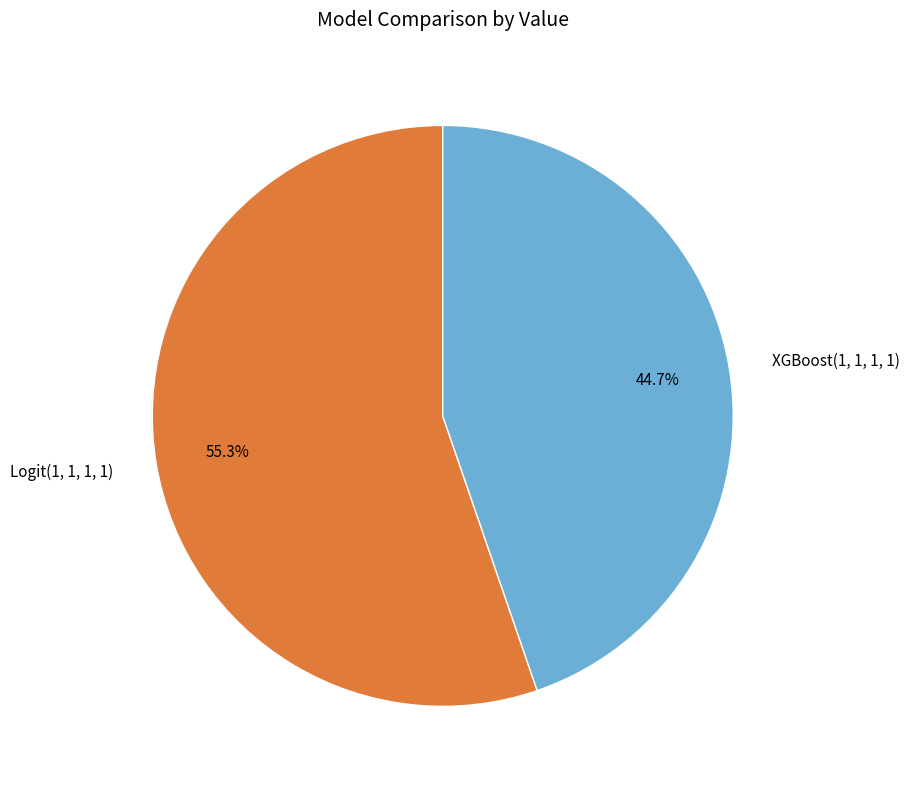

The Logit(1, 1, 1, 1) slice represents 44% of the pie. True or false?

False